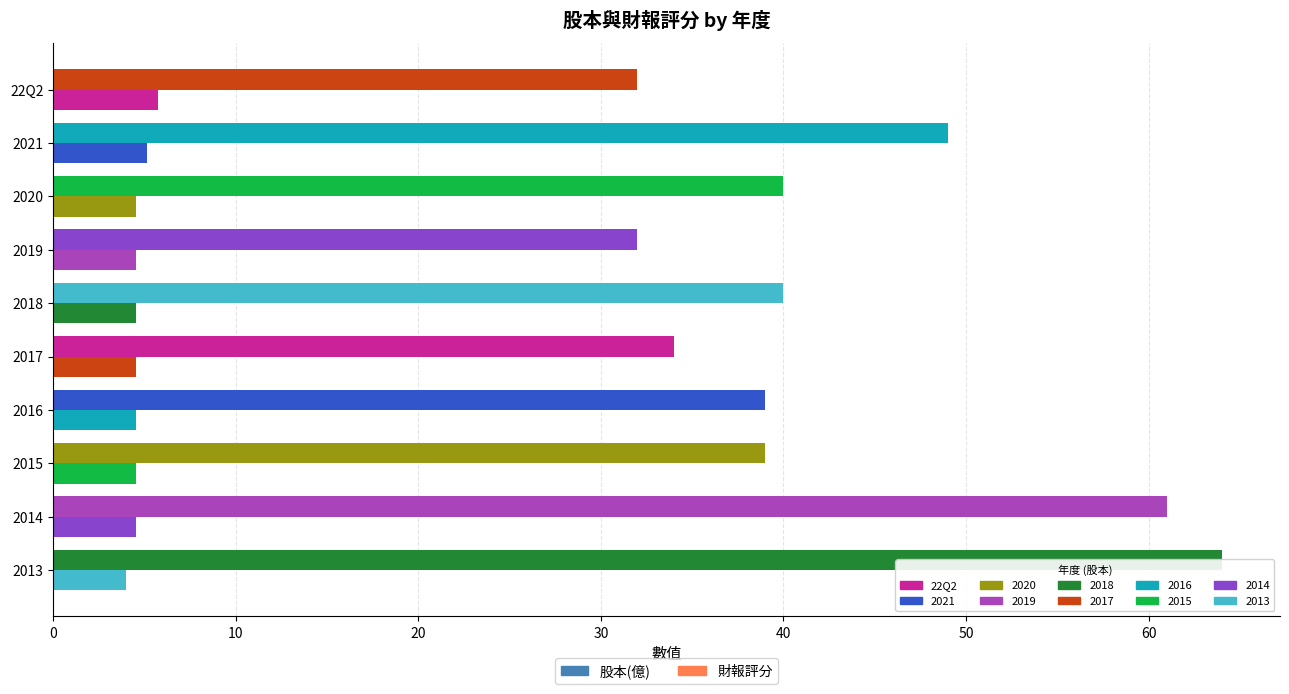

How many categories are shown in the chart?

10